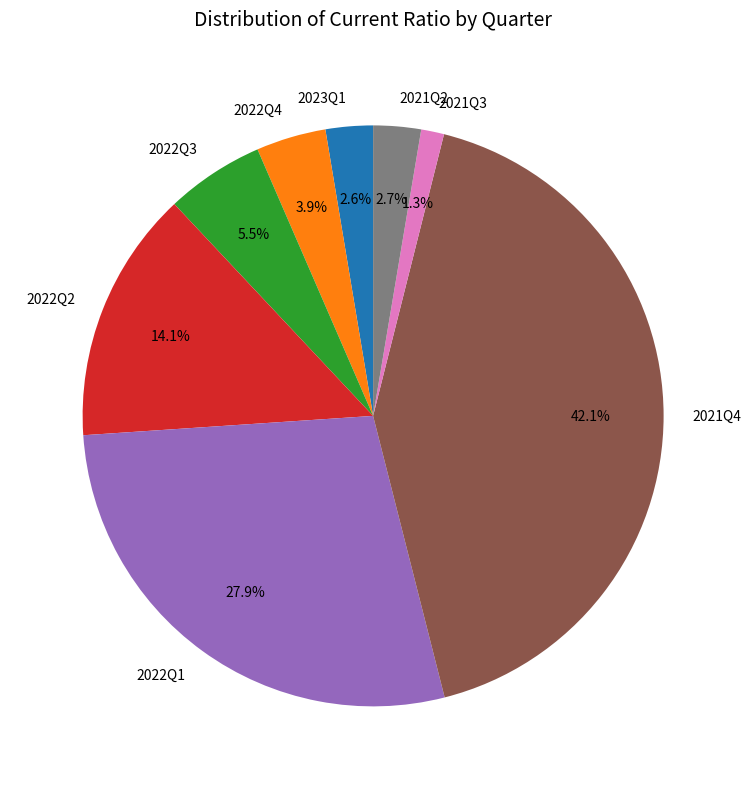

Which has a higher value, 2022Q3 or 2022Q2?

2022Q2